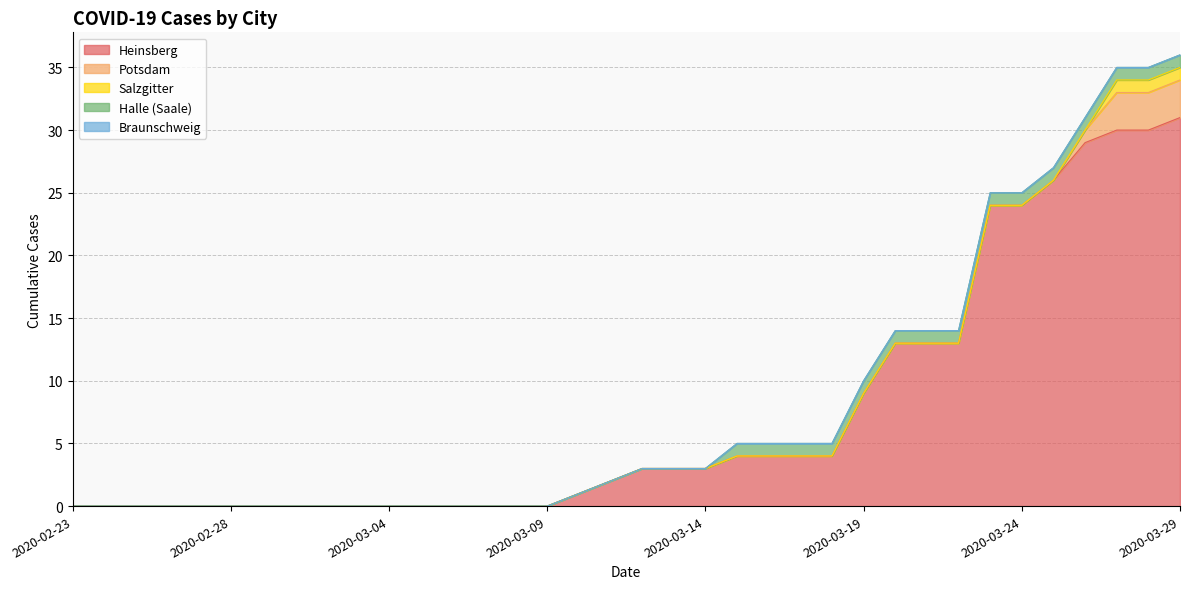

True or false: Braunschweig and Salzgitter cross at least once.

False